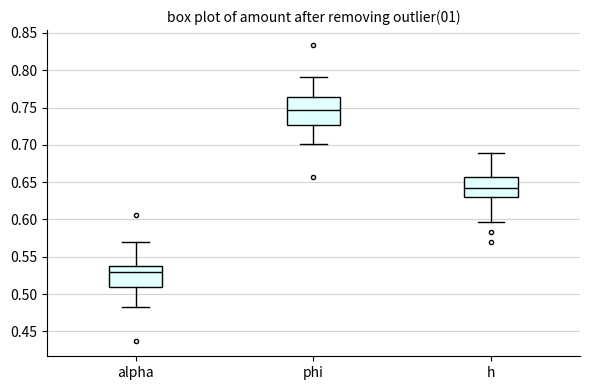

Comparing the boxes themselves (not the whiskers), which one is the tallest?

phi